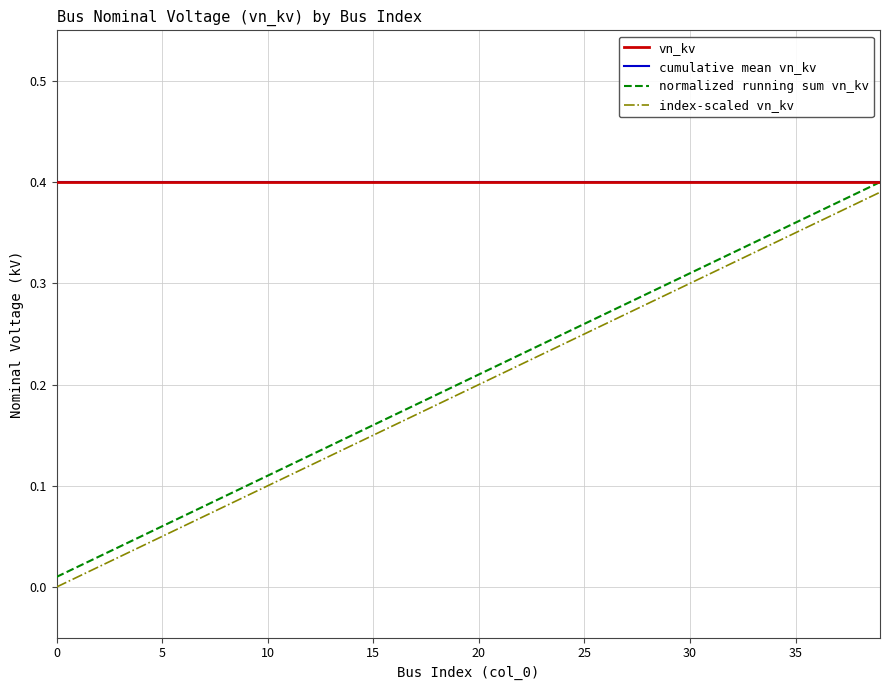

Does the chart display data point markers on the line(s)?

No